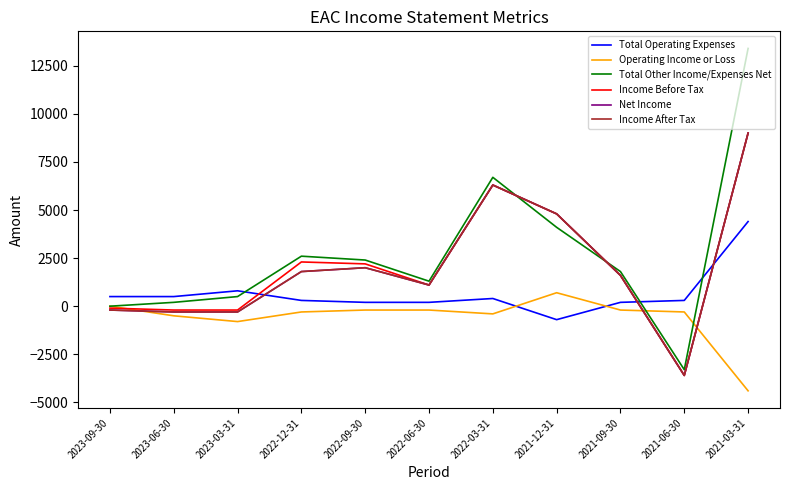

Reading right to left, transcribe all the data shown in this chart.

Total Operating Expenses: 2021-03-31=4400	2021-06-30=300	2021-09-30=200	2021-12-31=-700	2022-03-31=400	2022-06-30=200	2022-09-30=200	2022-12-31=300	2023-03-31=800	2023-06-30=500	2023-09-30=500
Operating Income or Loss: 2021-03-31=-4400	2021-06-30=-300	2021-09-30=-200	2021-12-31=700	2022-03-31=-400	2022-06-30=-200	2022-09-30=-200	2022-12-31=-300	2023-03-31=-800	2023-06-30=-500	2023-09-30=0
Total Other Income/Expenses Net: 2021-03-31=13400	2021-06-30=-3300	2021-09-30=1800	2021-12-31=4100	2022-03-31=6700	2022-06-30=1300	2022-09-30=2400	2022-12-31=2600	2023-03-31=500	2023-06-30=200	2023-09-30=0
Income Before Tax: 2021-03-31=9000	2021-06-30=-3600	2021-09-30=1600	2021-12-31=4800	2022-03-31=6300	2022-06-30=1100	2022-09-30=2200	2022-12-31=2300	2023-03-31=-200	2023-06-30=-200	2023-09-30=-100
Net Income: 2021-03-31=9000	2021-06-30=-3600	2021-09-30=1600	2021-12-31=4800	2022-03-31=6300	2022-06-30=1100	2022-09-30=2000	2022-12-31=1800	2023-03-31=-300	2023-06-30=-300	2023-09-30=-200
Income After Tax: 2021-03-31=9000	2021-06-30=-3600	2021-09-30=1600	2021-12-31=4800	2022-03-31=6300	2022-06-30=1100	2022-09-30=2000	2022-12-31=1800	2023-03-31=-300	2023-06-30=-300	2023-09-30=-200